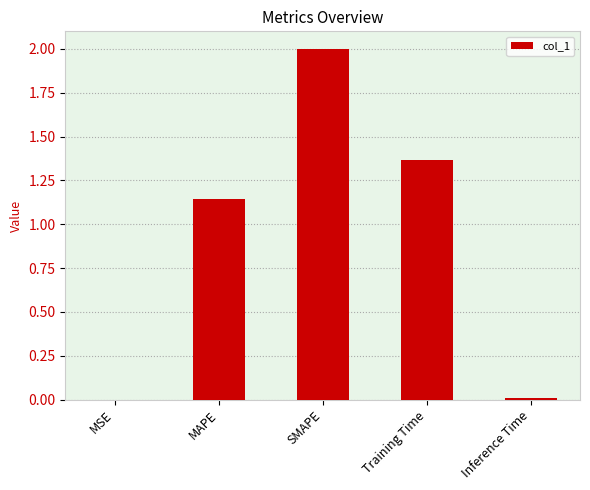

Count the number of data series in this chart.

1